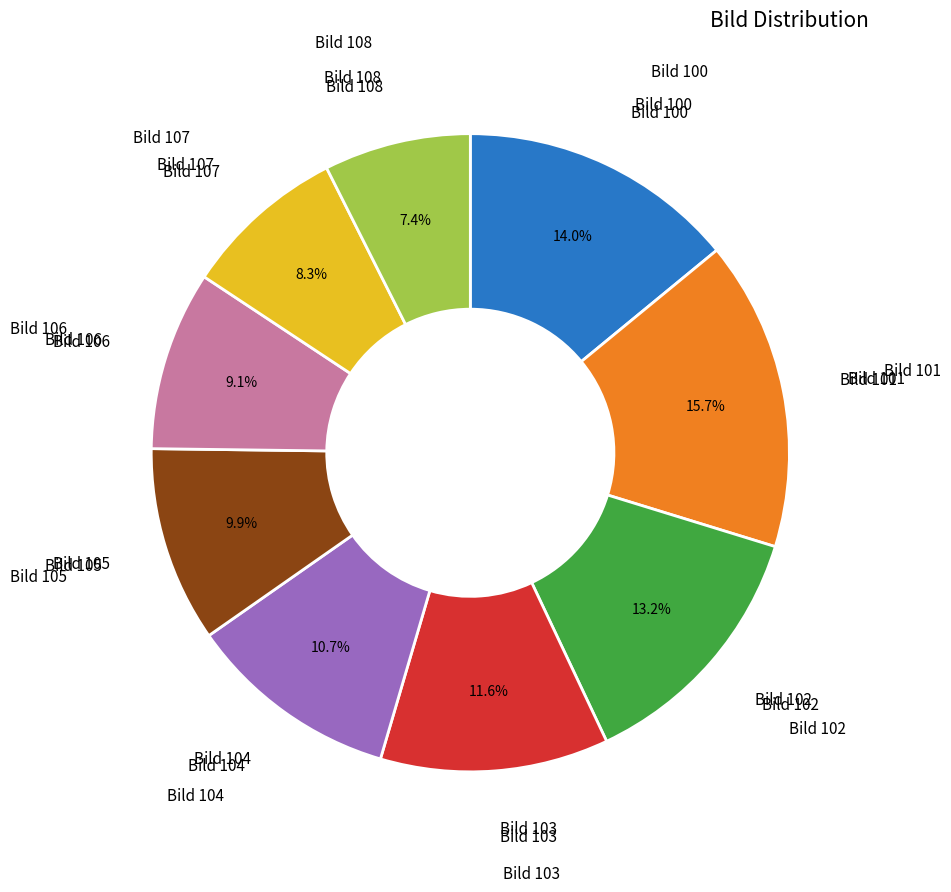

Is there a majority slice in this chart?

No